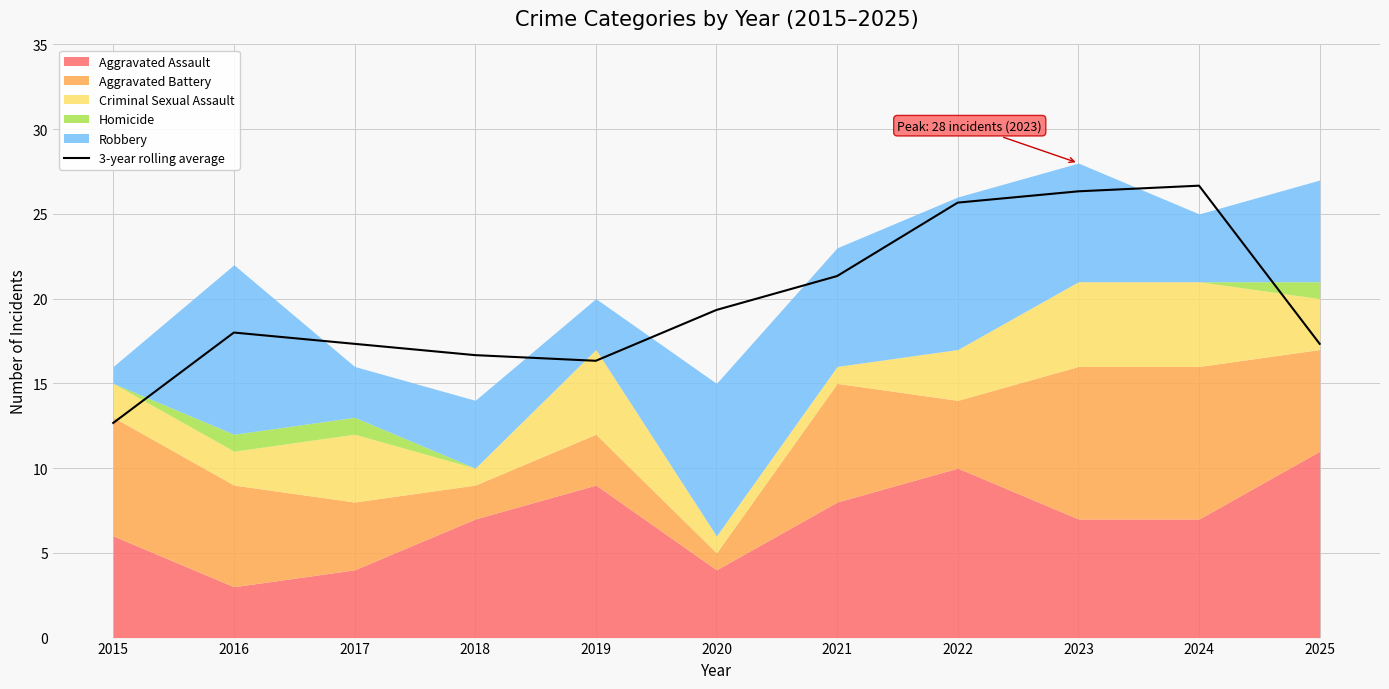

The value at 2021 is 21.3. True or false?

True